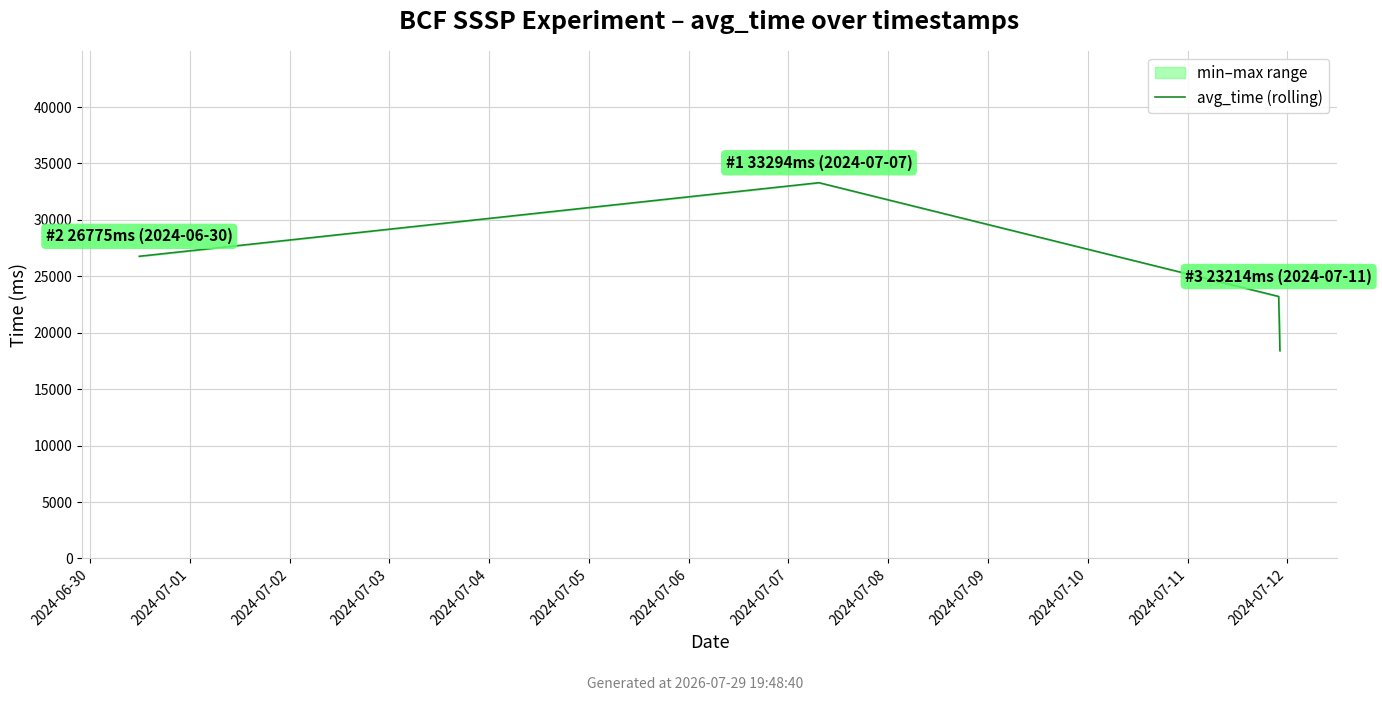

Is this an area chart (filled region under the line)?

No